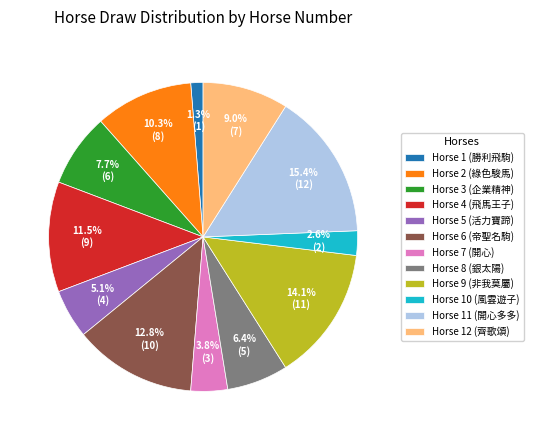

What is the ratio of the value at Horse 8 (銀太陽) to the value at Horse 9 (非我莫屬)?

0.5